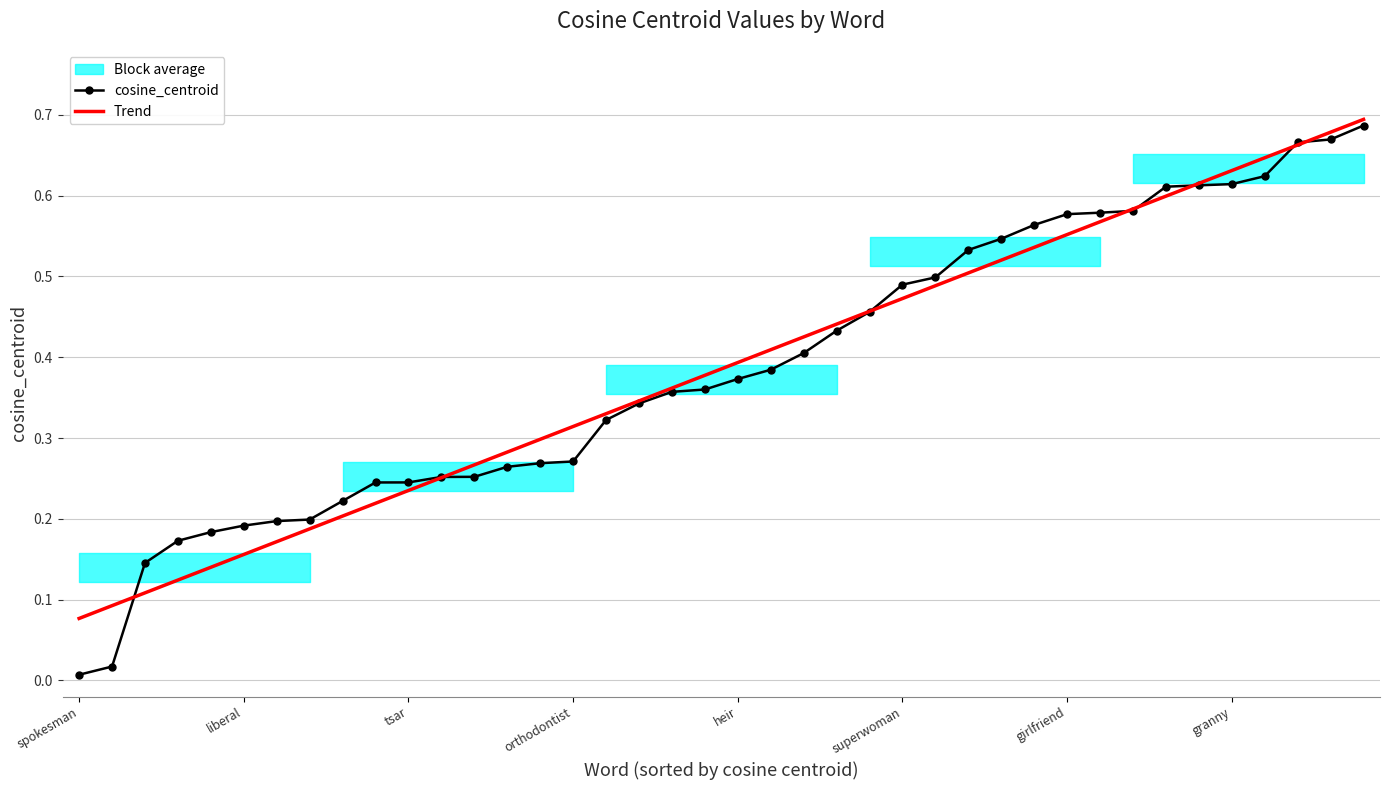

At how many categories does at least one series exceed 0?

40